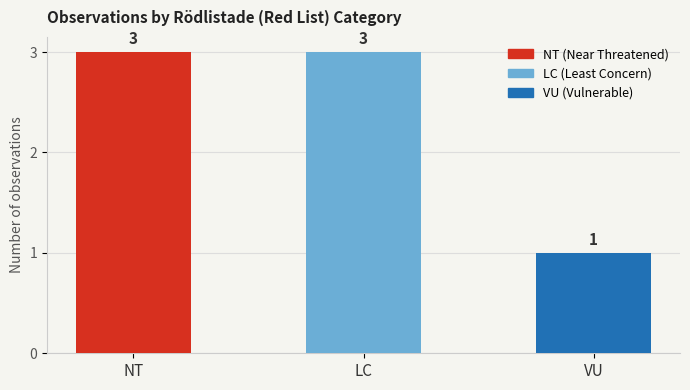

The value at LC is 4. True or false?

False